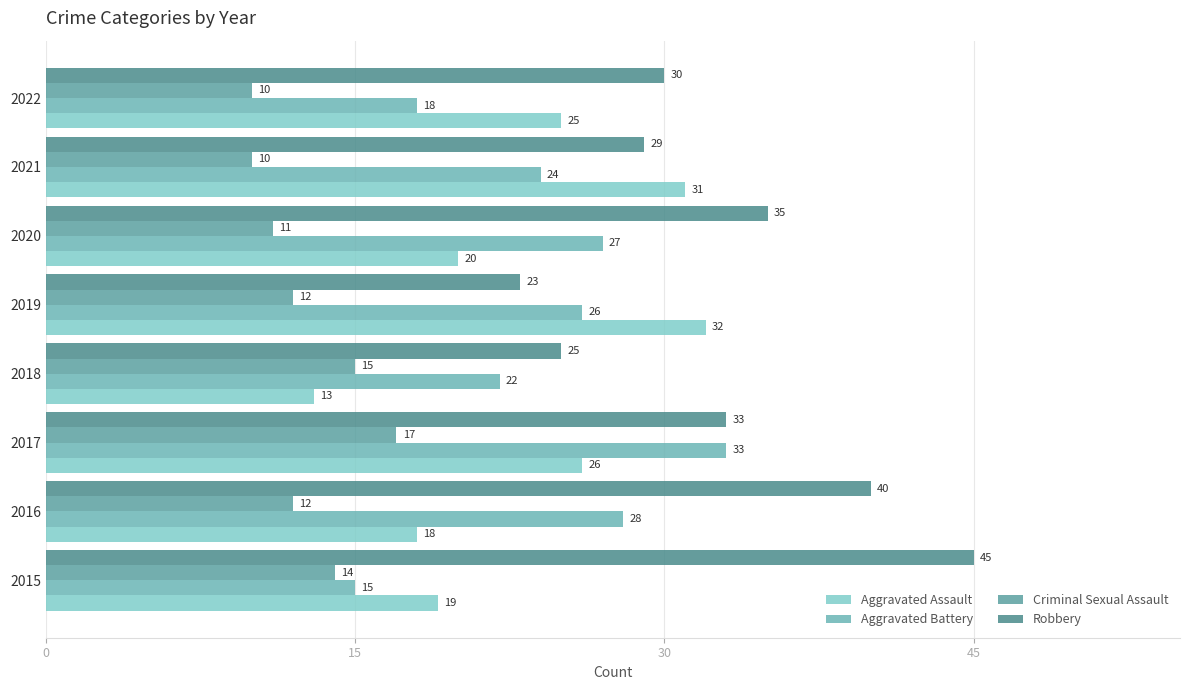

How many values in the Criminal Sexual Assault series are below 12?

3